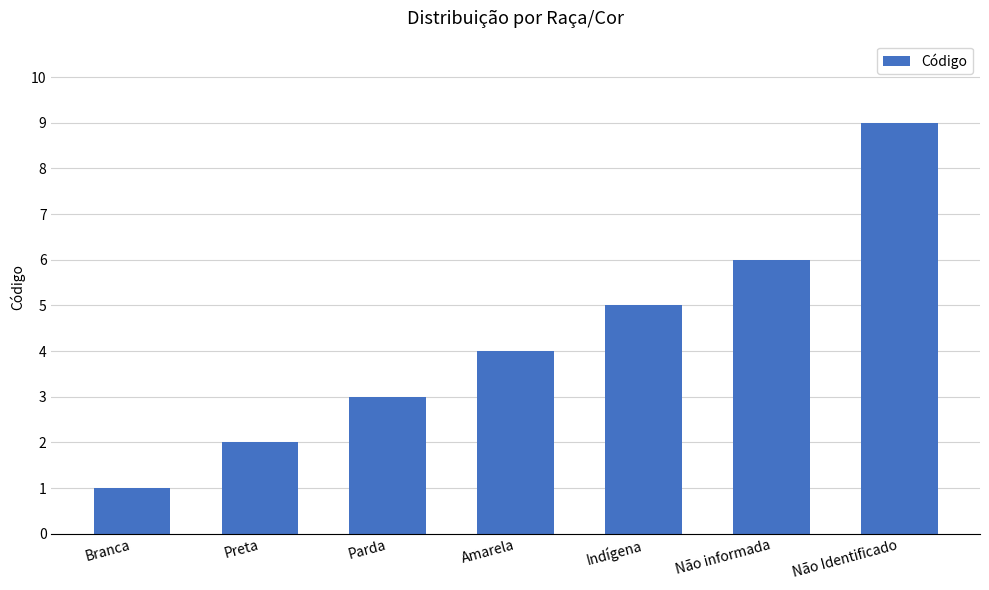

Are the bars horizontal?

No